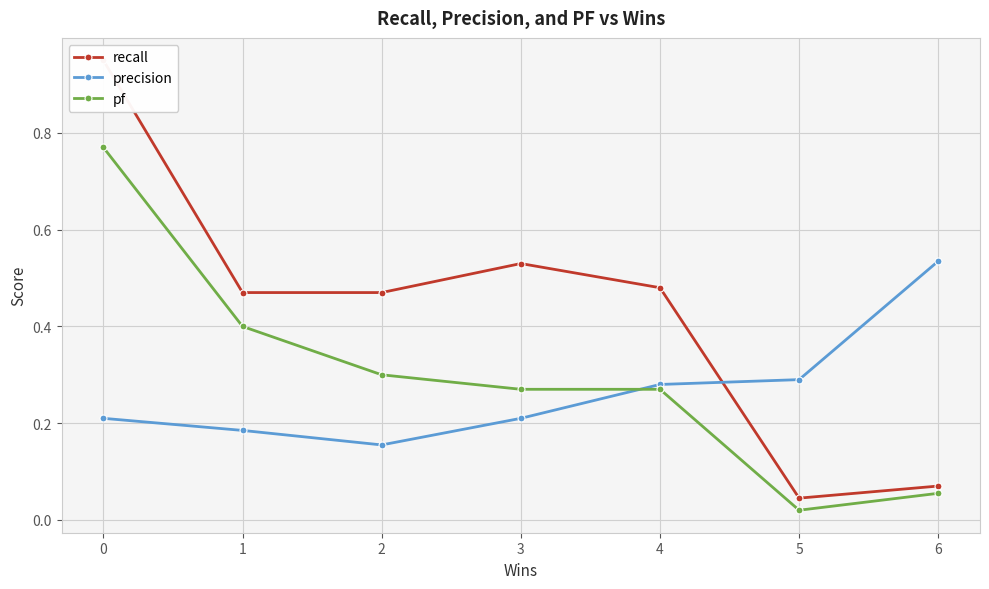

True or false: pf and recall intersect in this chart.

False